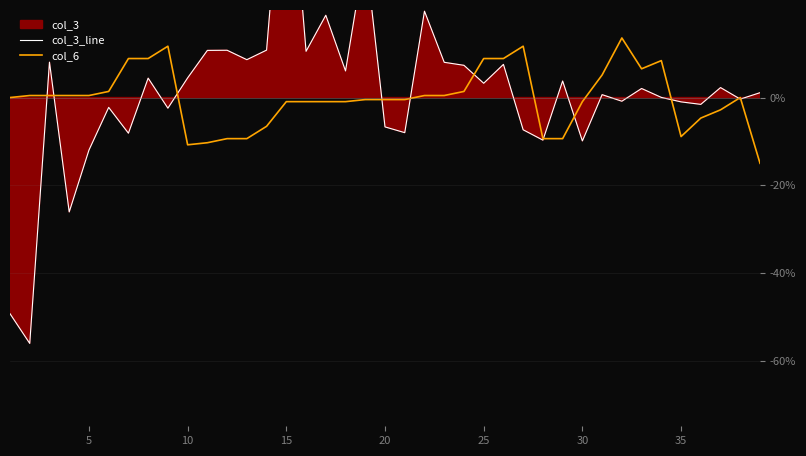

True or false: col_3_line and col_6 cross at least once.

True